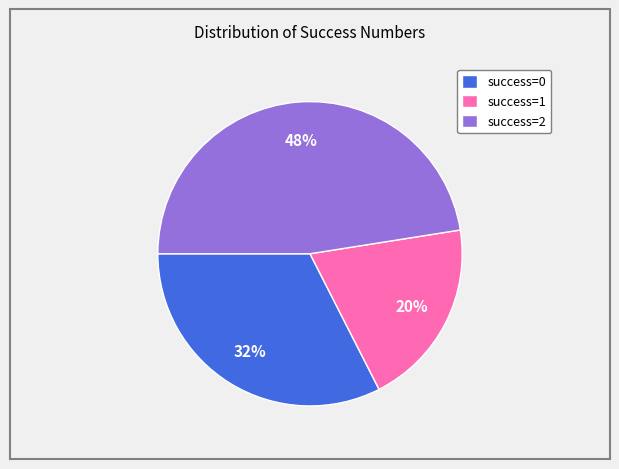

The success=1 slice represents 35% of the pie. True or false?

False